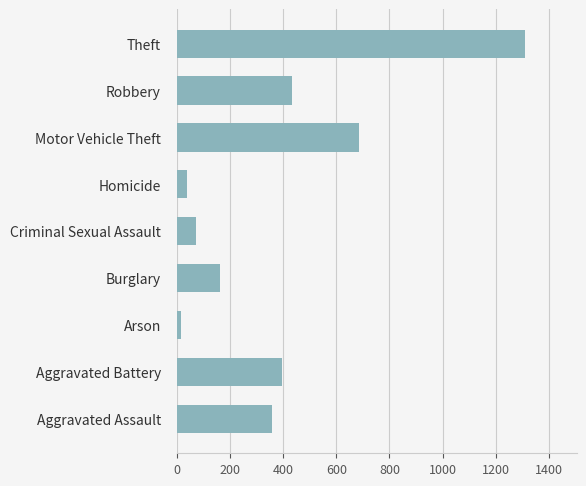

What is the difference between the maximum and minimum values?

1294